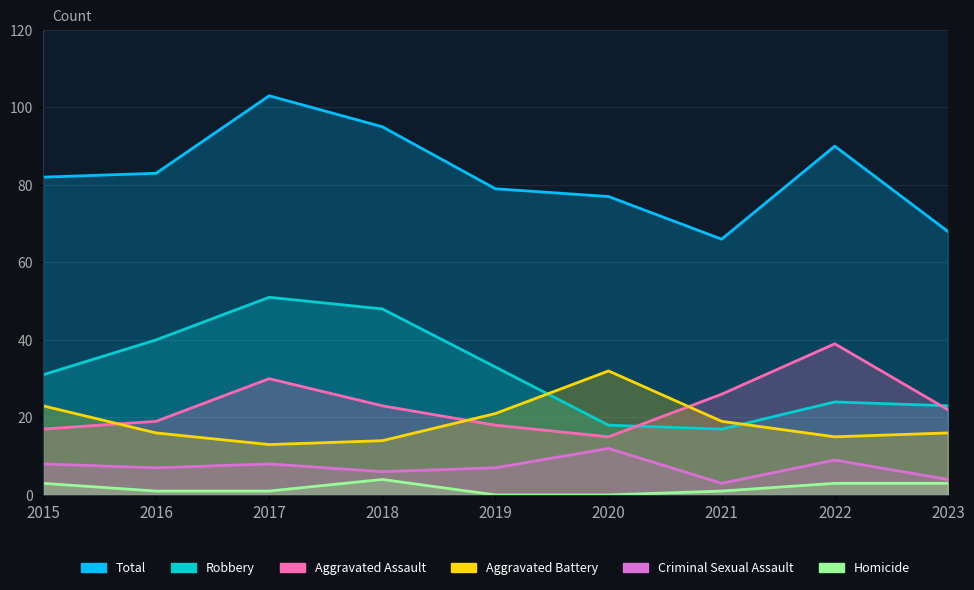

How many interior local peaks does the Total series have?

2